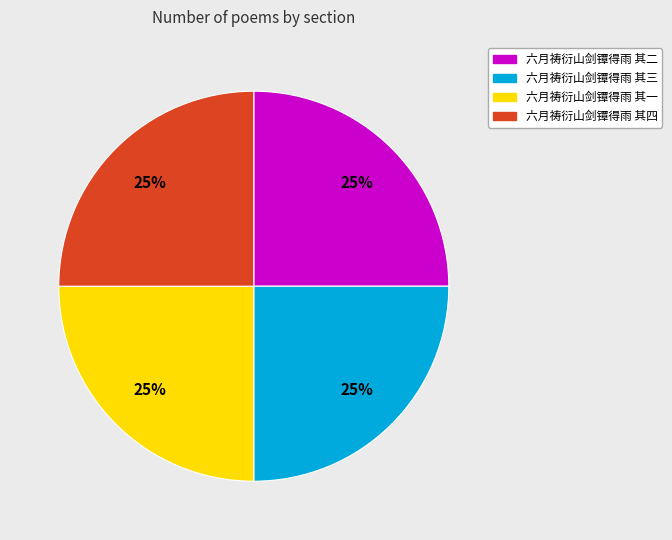

What is the ratio of the value at 六月祷衍山剑镡得雨 其一 to the value at 六月祷衍山剑镡得雨 其三?

1.0